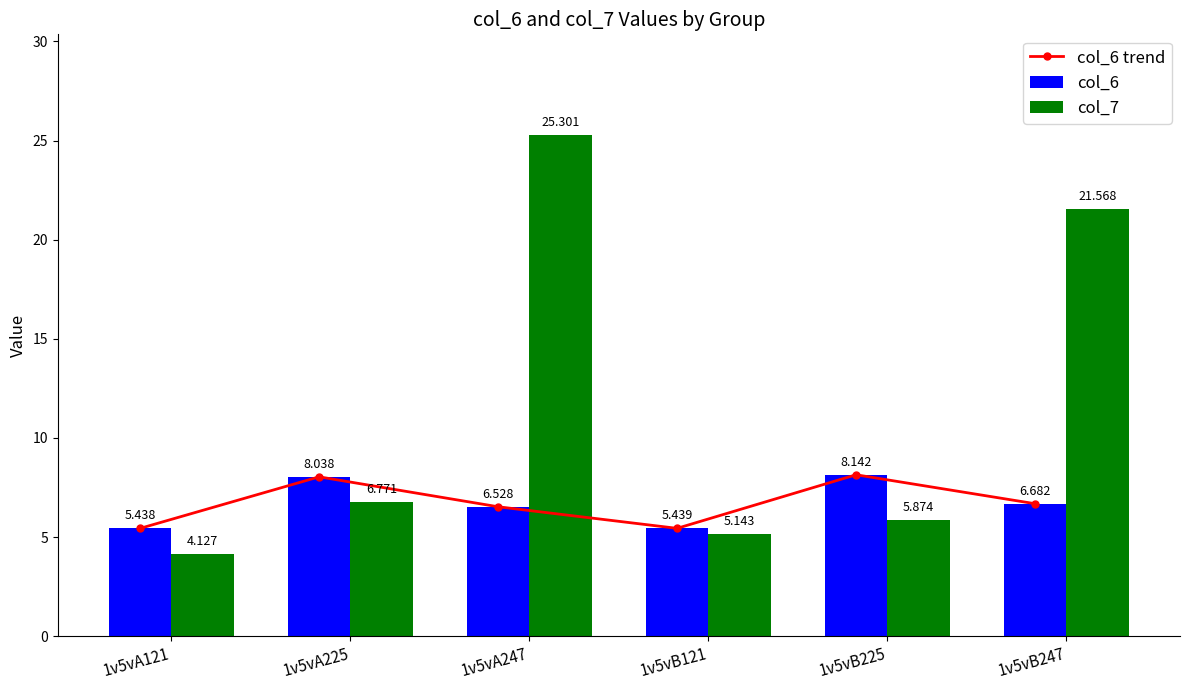

Read the col_6 value at 1v5vA247.

6.5